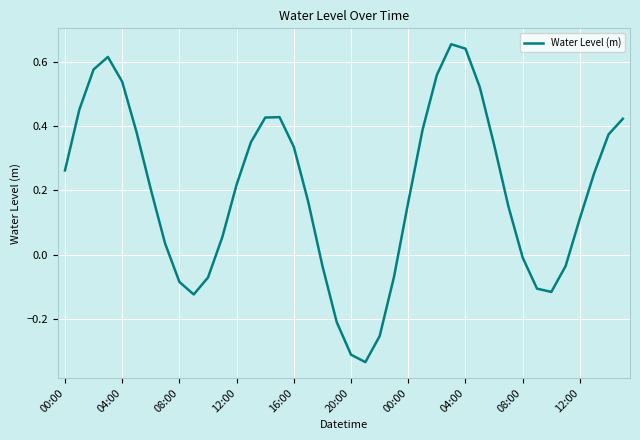

What is the difference between the maximum and minimum values?

1.0